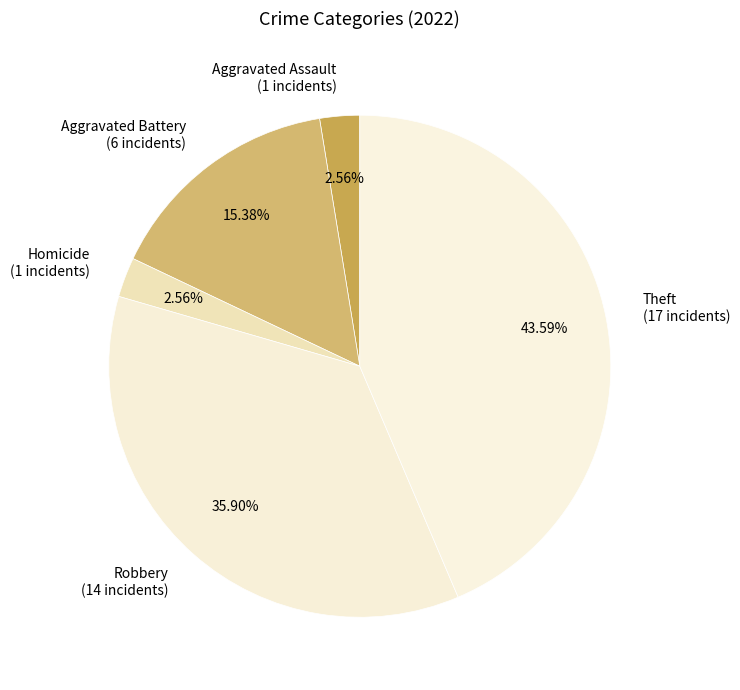

Is there any slice that represents more than half of the pie?

No